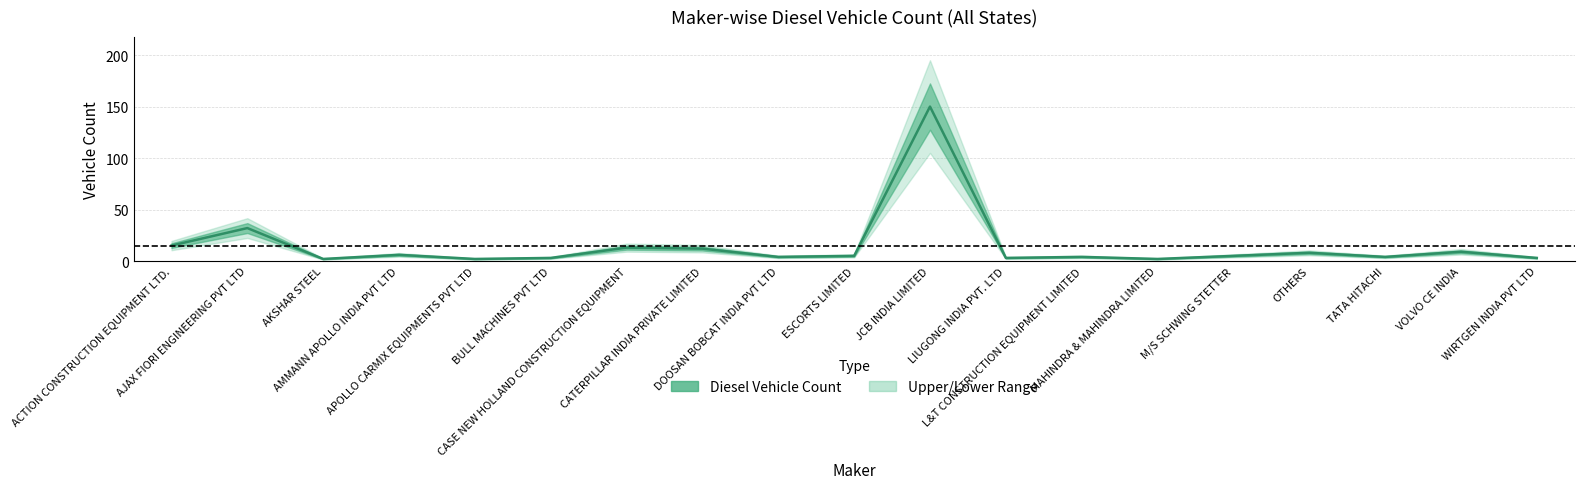

What is the difference between the second highest and second lowest values?

30